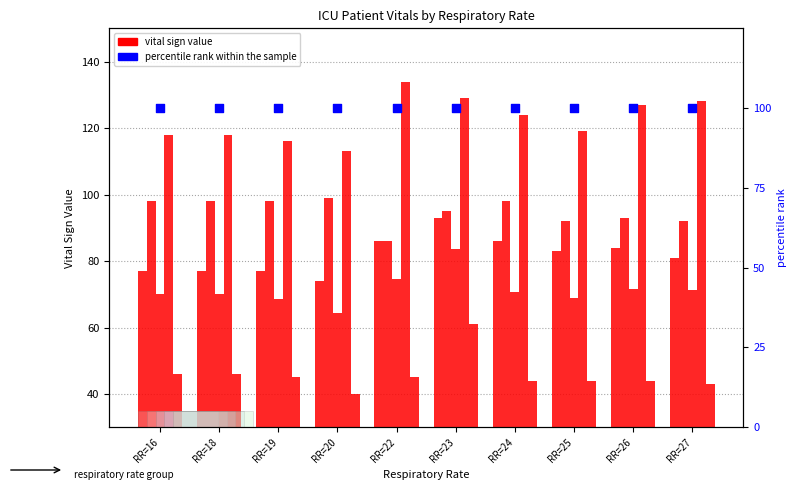

Which series has the widest spread of Y values?

Systolic blood pressure